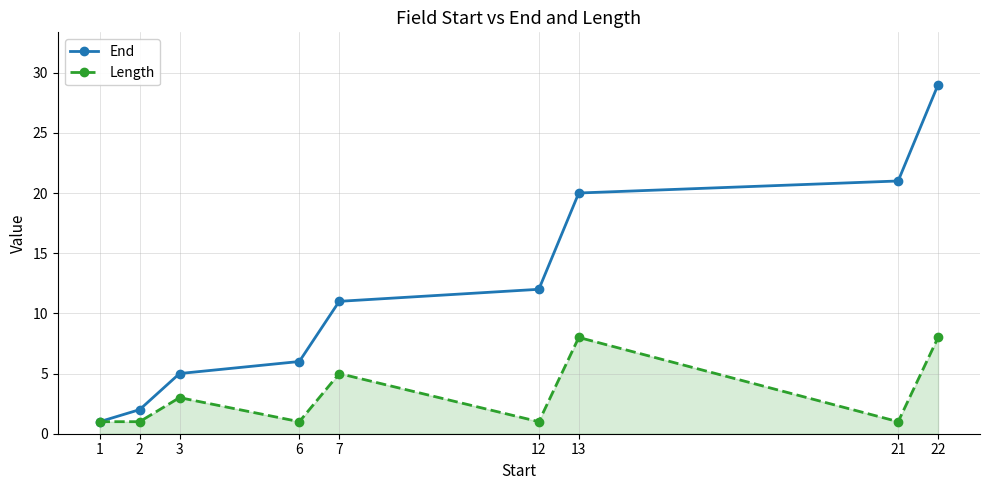

Where is End nearest to the value 15?

12